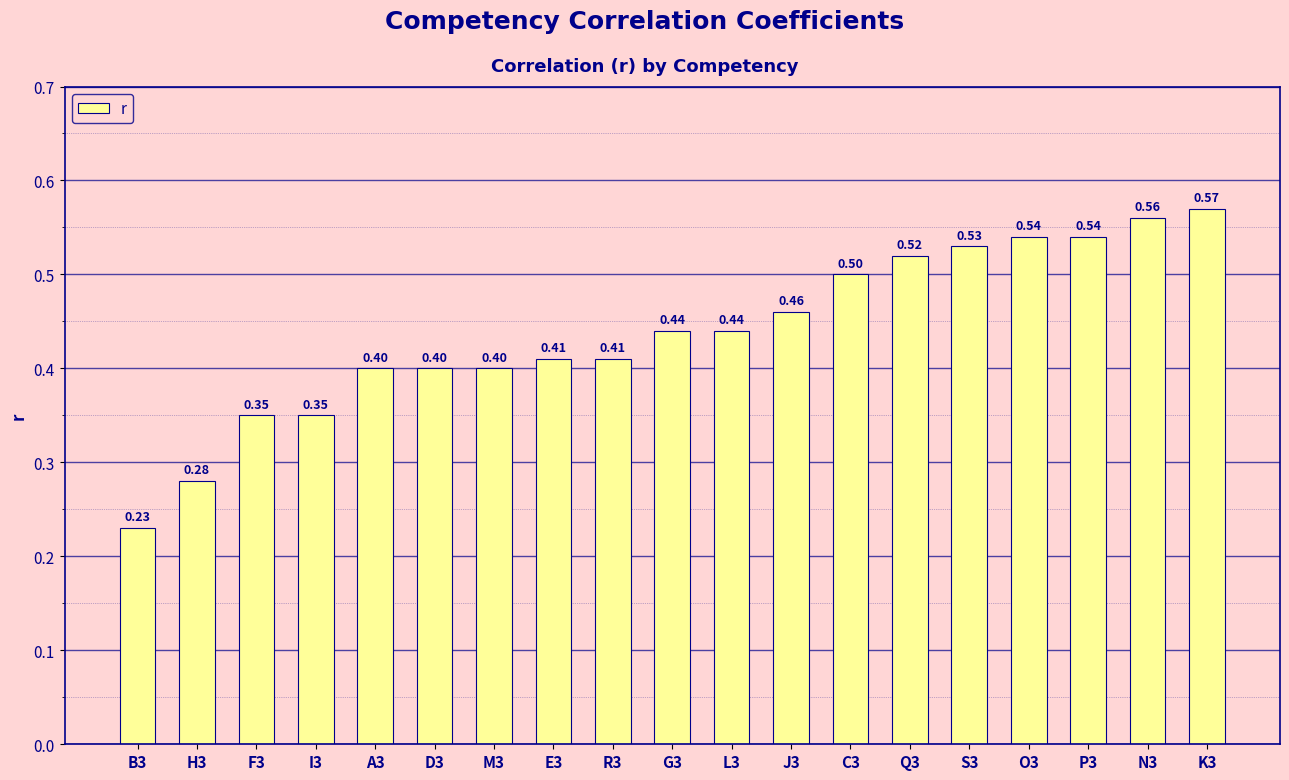

How many distinct data groups are displayed?

1